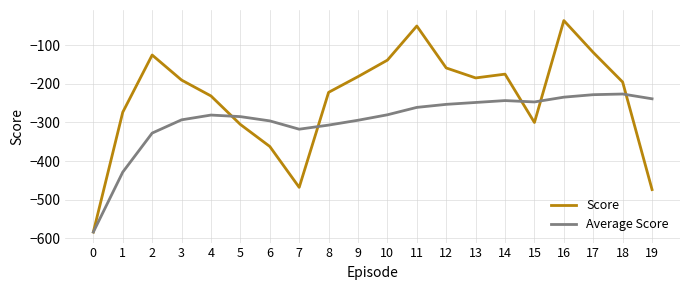

Where does the Average Score series first go above -280?

11